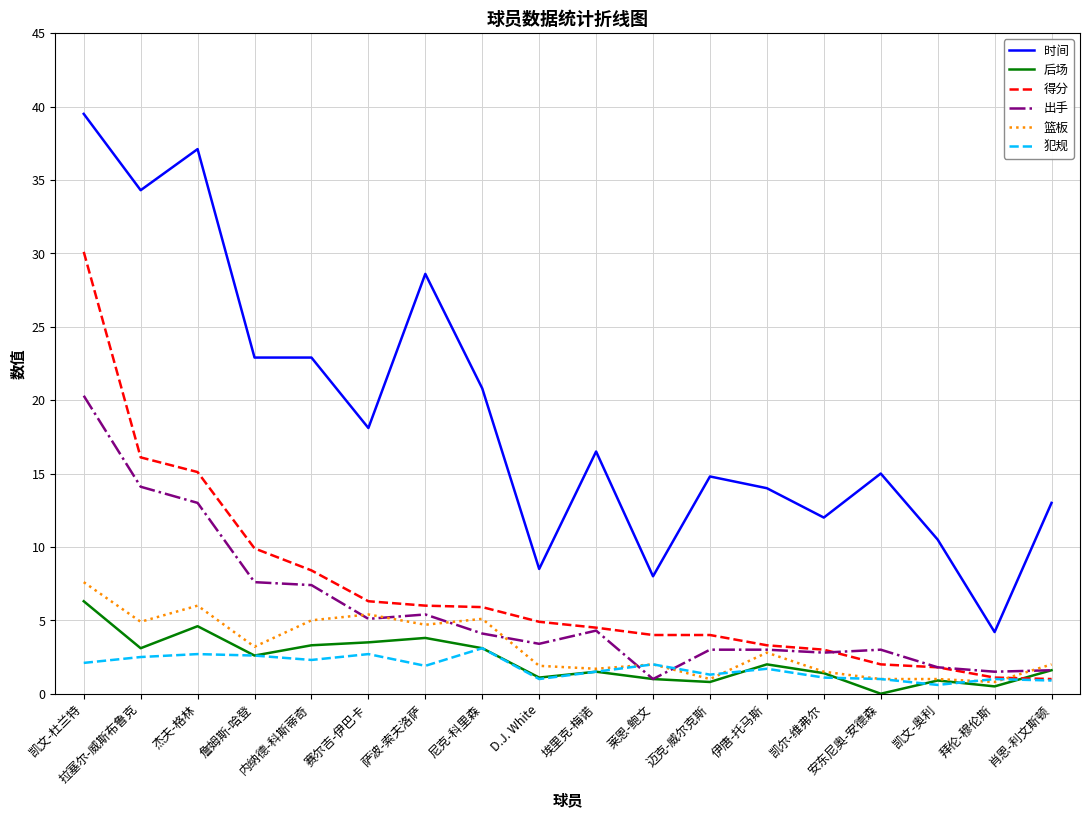

At which category is the sum across all series the highest?

凯文-杜兰特